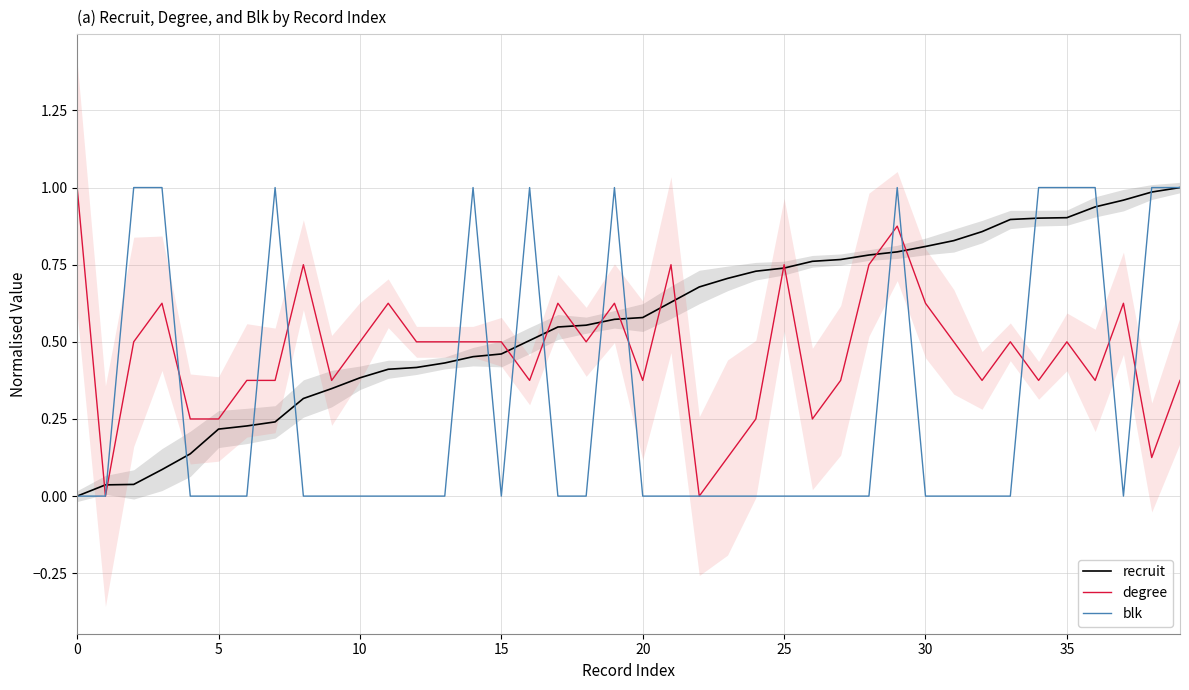

After their last crossing, which series has the higher values: degree or blk?

blk